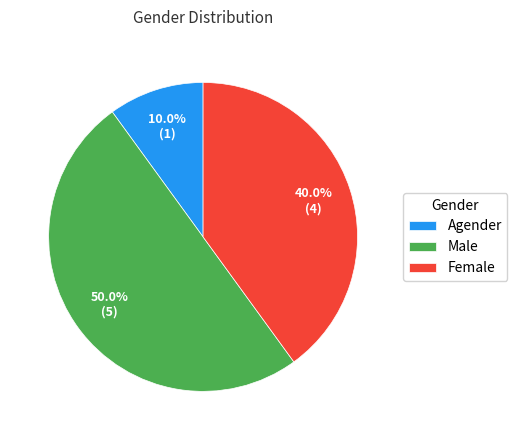

To the nearest percent, what is the difference between the Agender and Male slice percentages?

40%